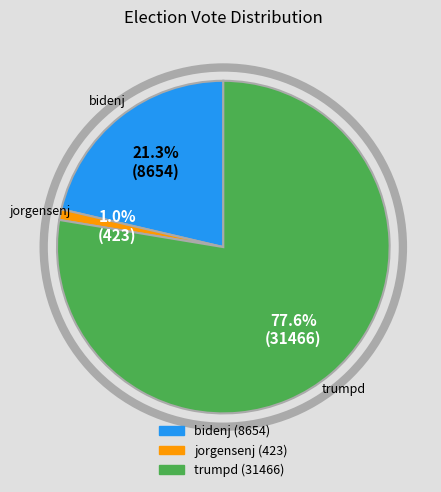

Which slice is the smallest?

jorgensenj